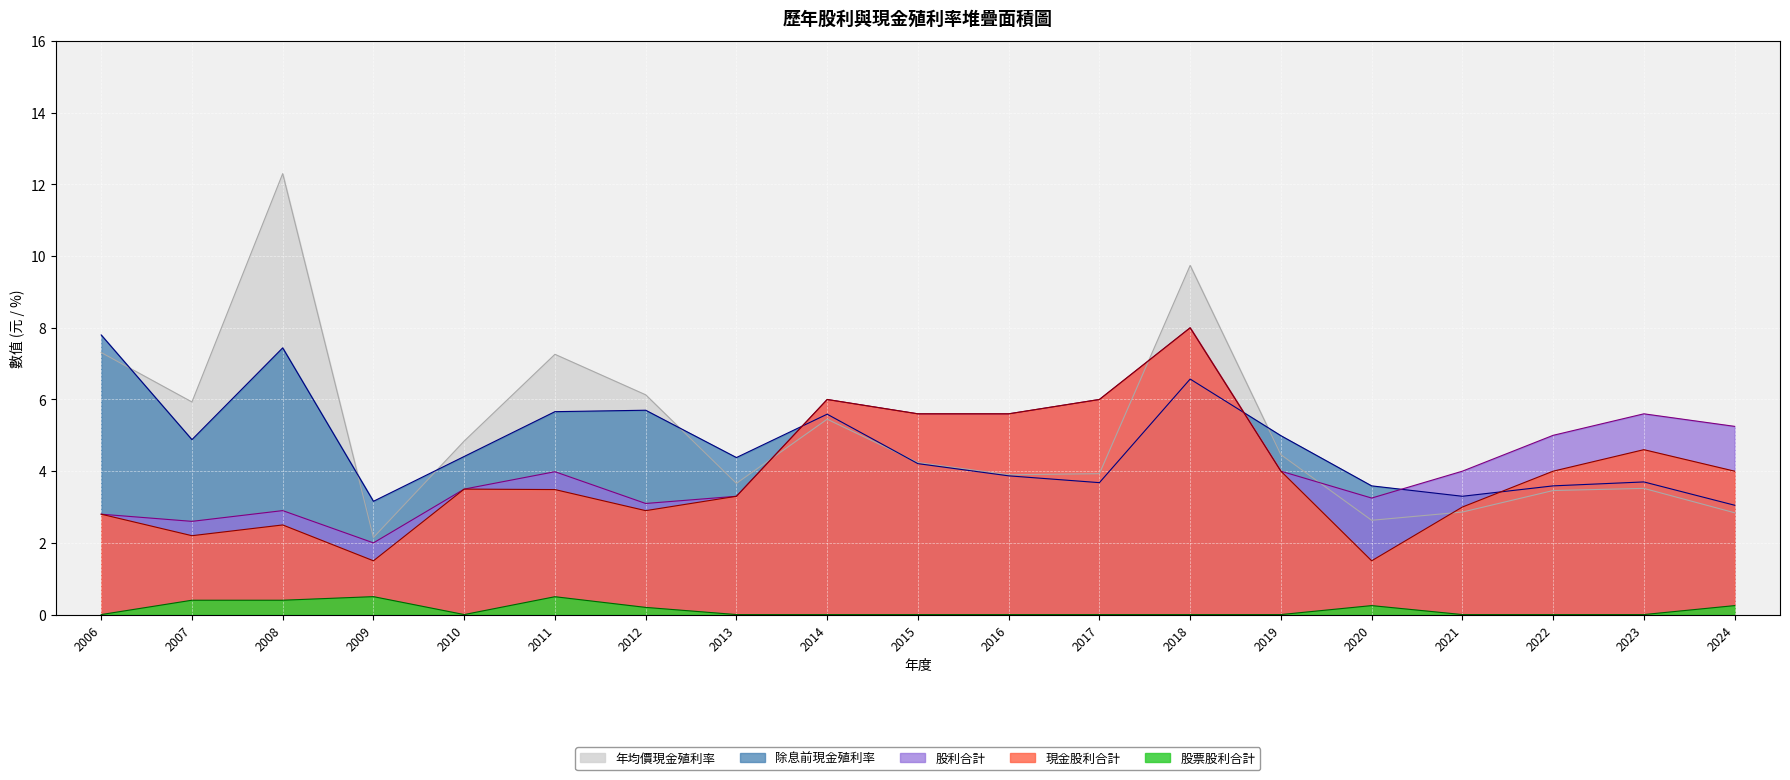

True or false: 現金股利合計 has a value of 0.8 at 2008.

False